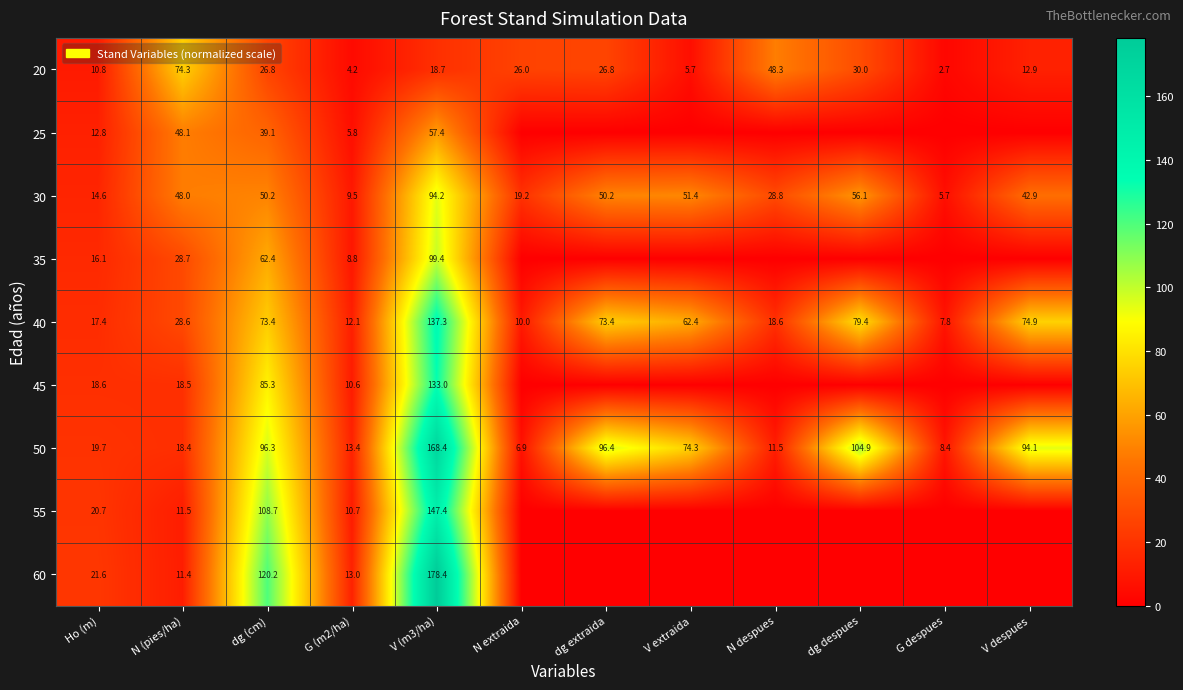

At which label does 50 first exceed 74?

dg (cm)